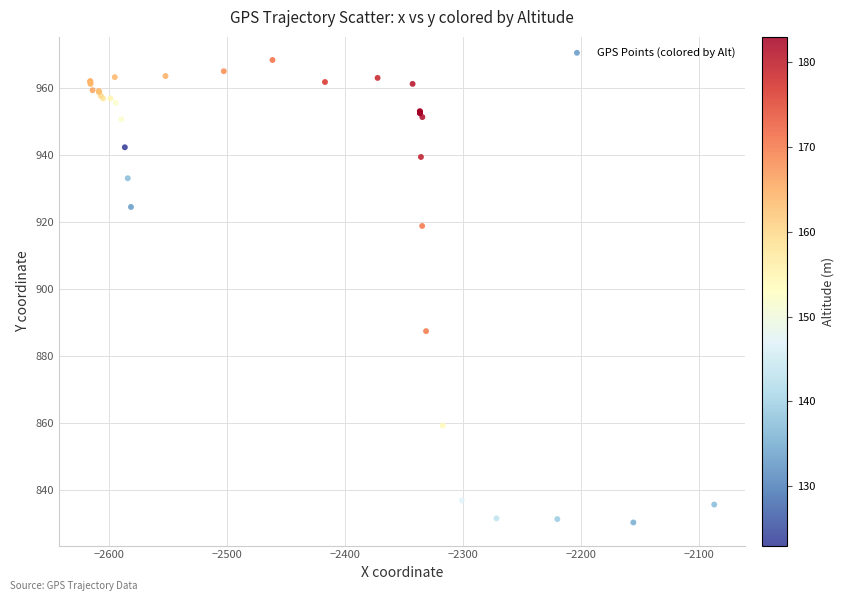

What Y value in the scatter plot is closest to 899?

887.5